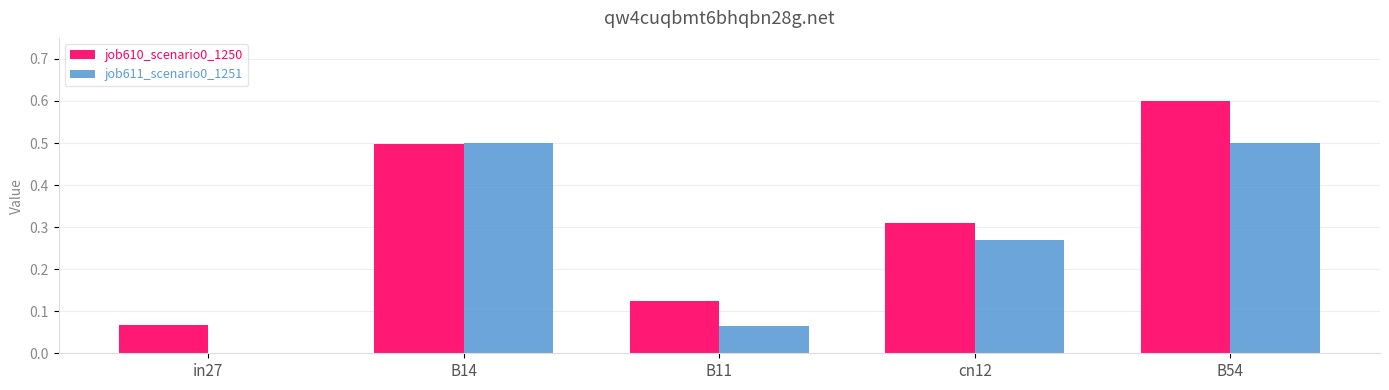

Which series has the largest total across all categories?

job610_scenario0_1250